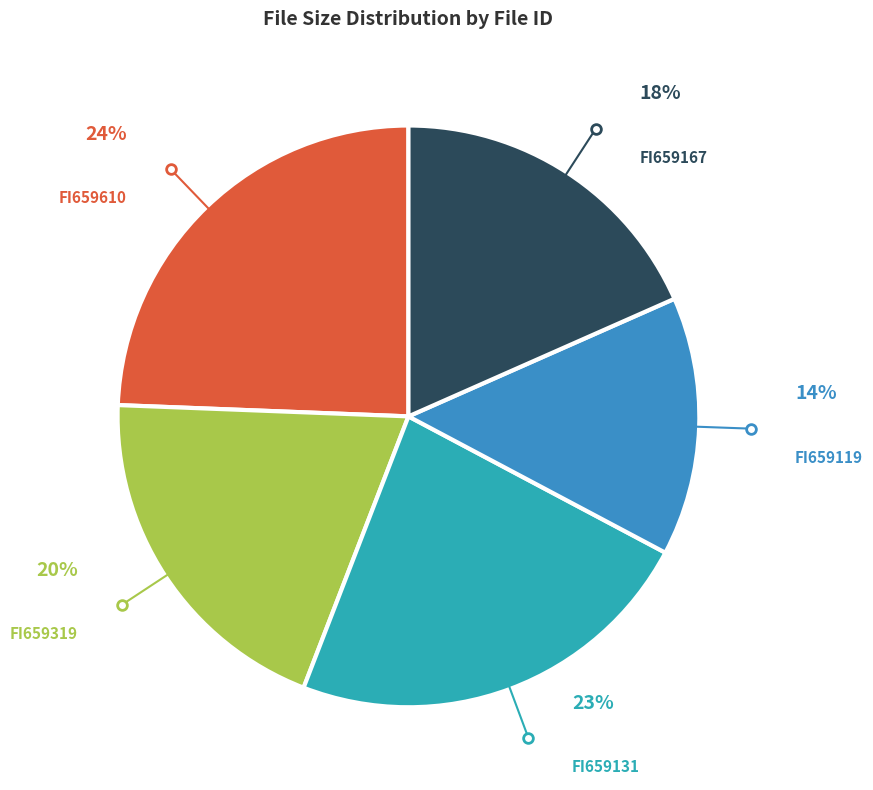

Count the number of slices in the pie.

5